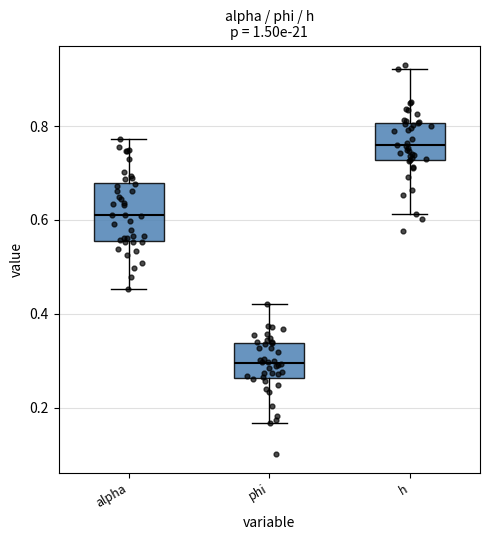

Reading left to right, read every box against the y-axis: the position of its median line, the range the box covers, and the ends of its whiskers. The values are not printed on the chart, so give them approximately, as read against the axis.

alpha: median 0.62, box 0.56 to 0.68, whiskers 0.46 to 0.78
phi: median 0.30, box 0.26 to 0.34, whiskers 0.16 to 0.42
h: median 0.76, box 0.72 to 0.80, whiskers 0.62 to 0.92